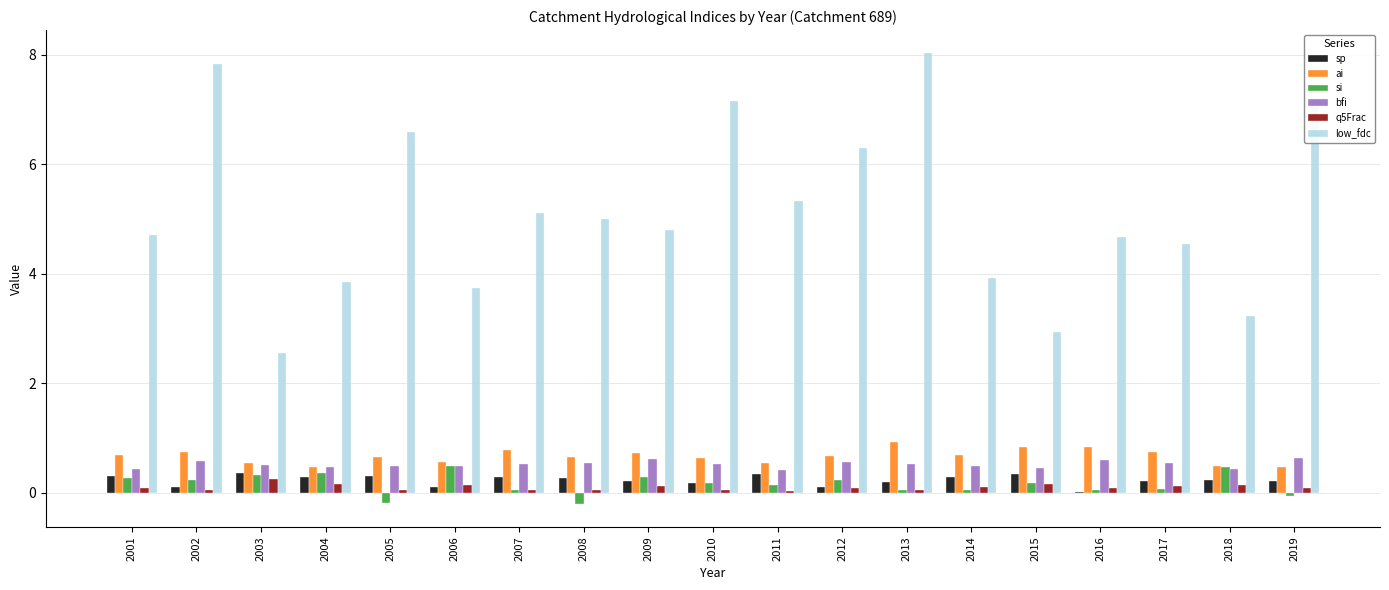

Are the bars horizontal?

No